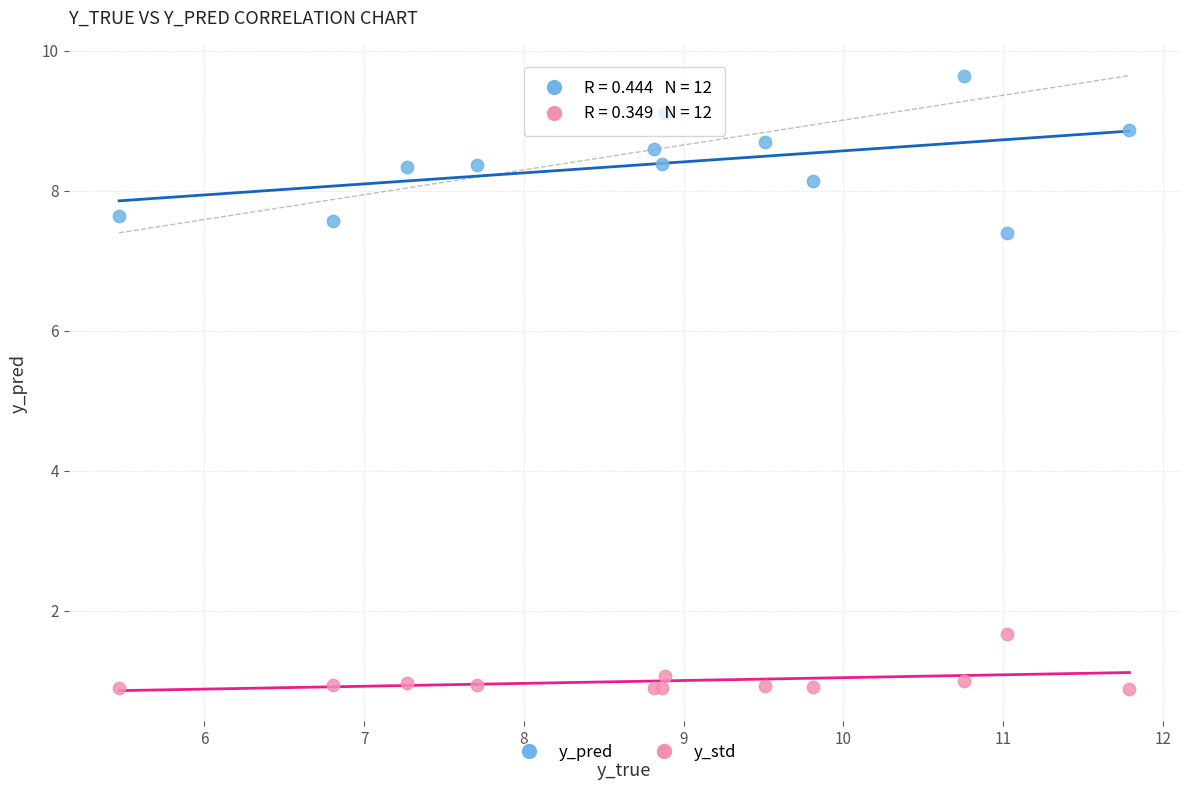

Which series has the largest Y range (max minus min)?

y_pred